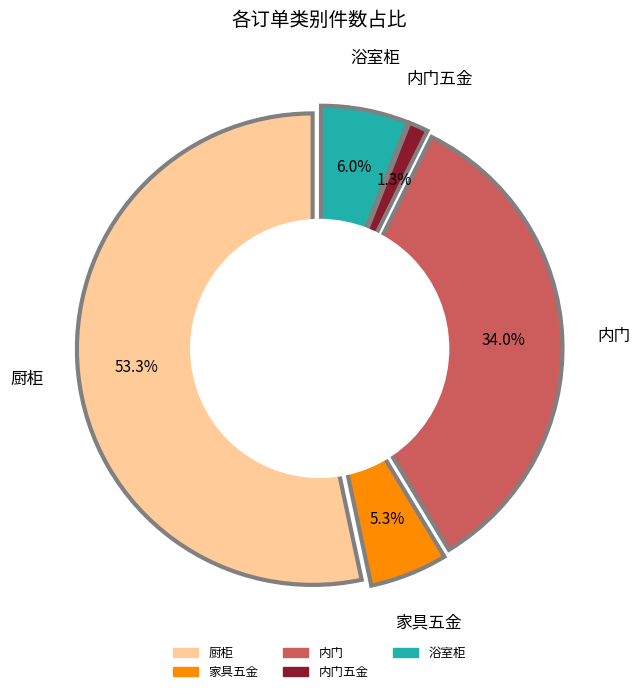

Between 浴室柜 and 家具五金, which is larger?

浴室柜